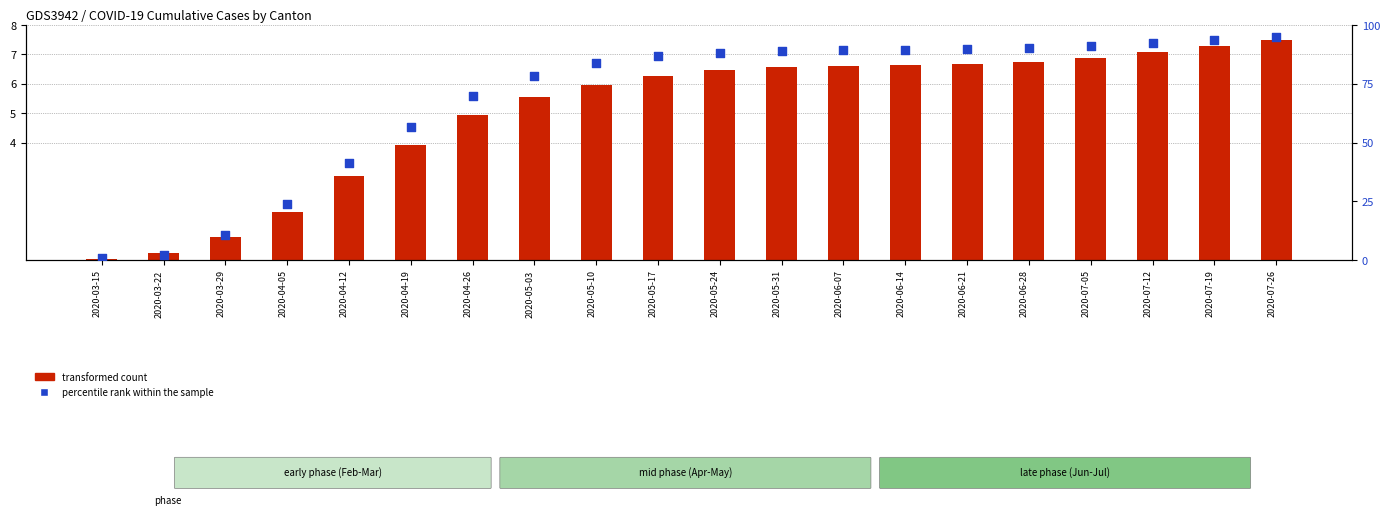

Which series has the widest spread of Y values?

percentile rank within the sample